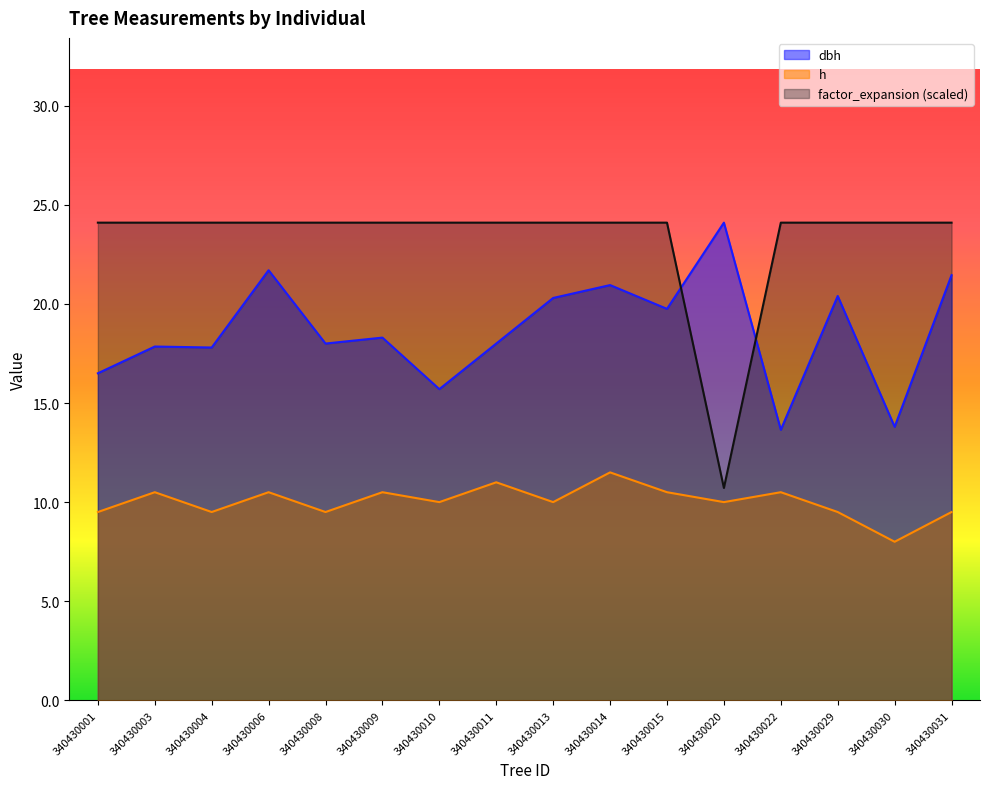

At how many categories does at least one series exceed 9?

16